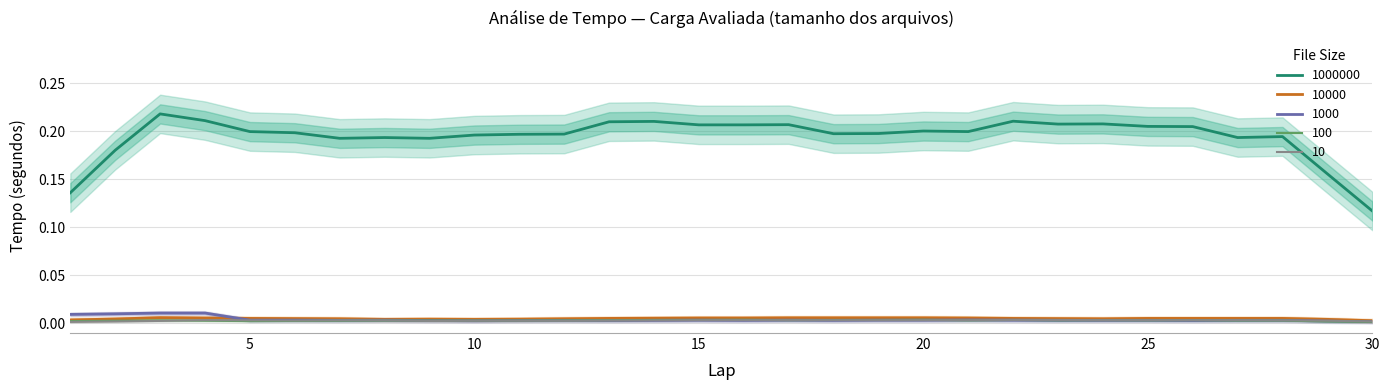

True or false: 1000000 and 10000 intersect in this chart.

False